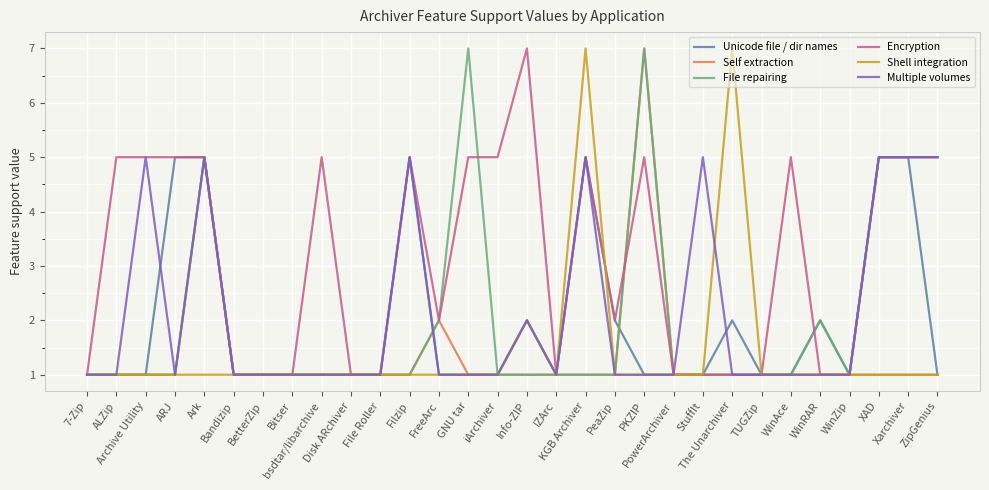

What is the average value of the Self extraction series?

1